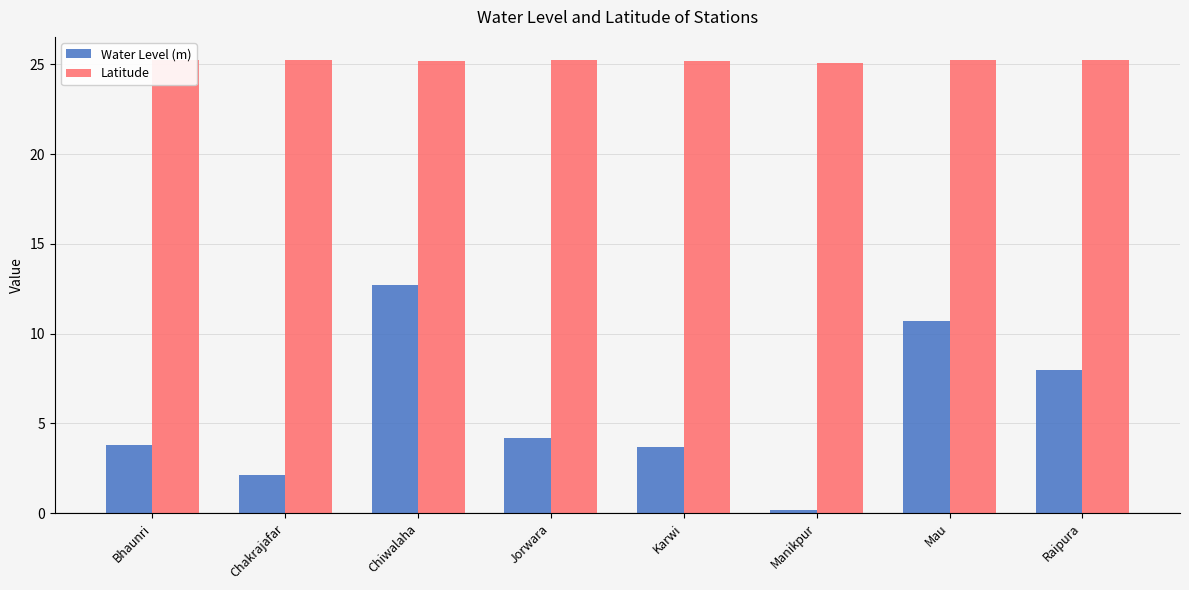

How many series are shown in this chart?

2